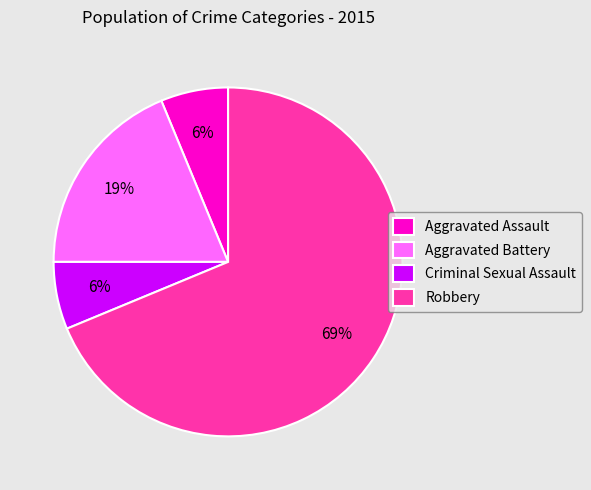

The Aggravated Battery slice represents 19% of the pie. True or false?

True